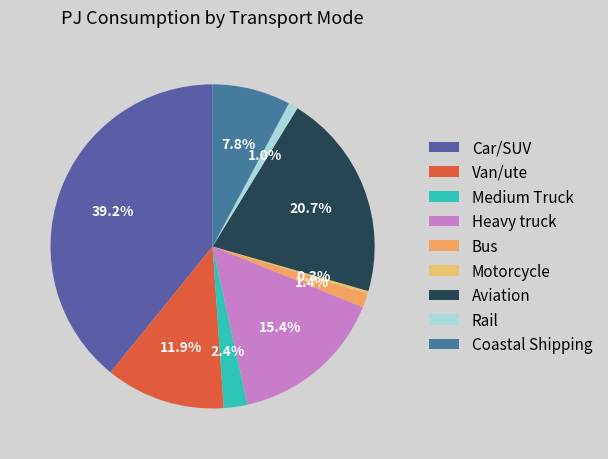

Count the number of slices in the pie.

9